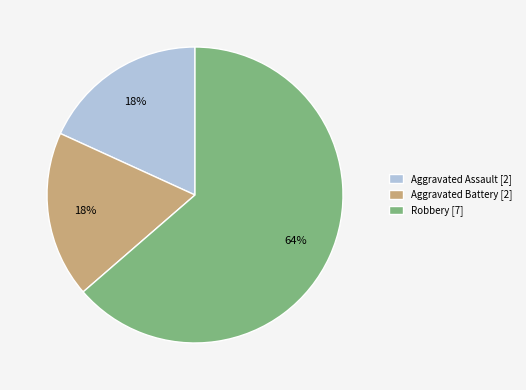

Is it true that Aggravated Battery [2] is 32% of the pie?

False